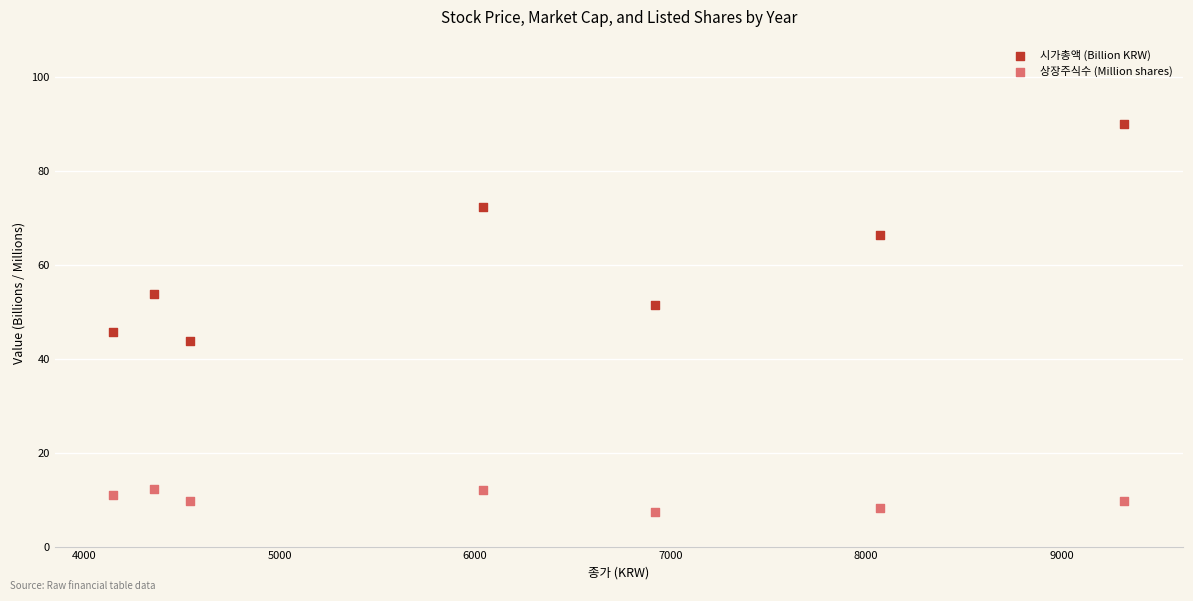

What is the X range (max minus min) for the scatter plot?

5170.0